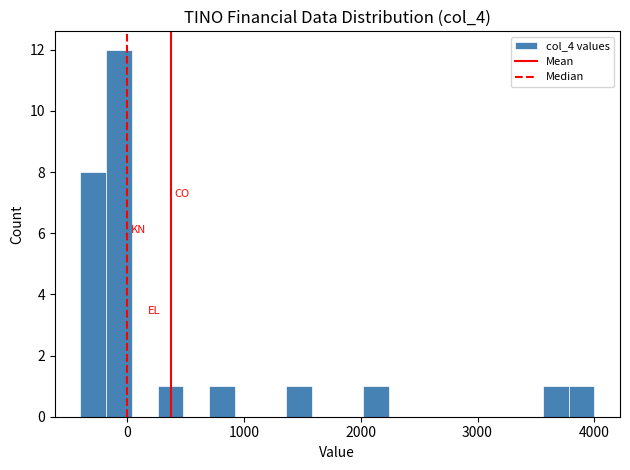

Read against the x-axis, roughly where is the centre of the tallest bar?

-100